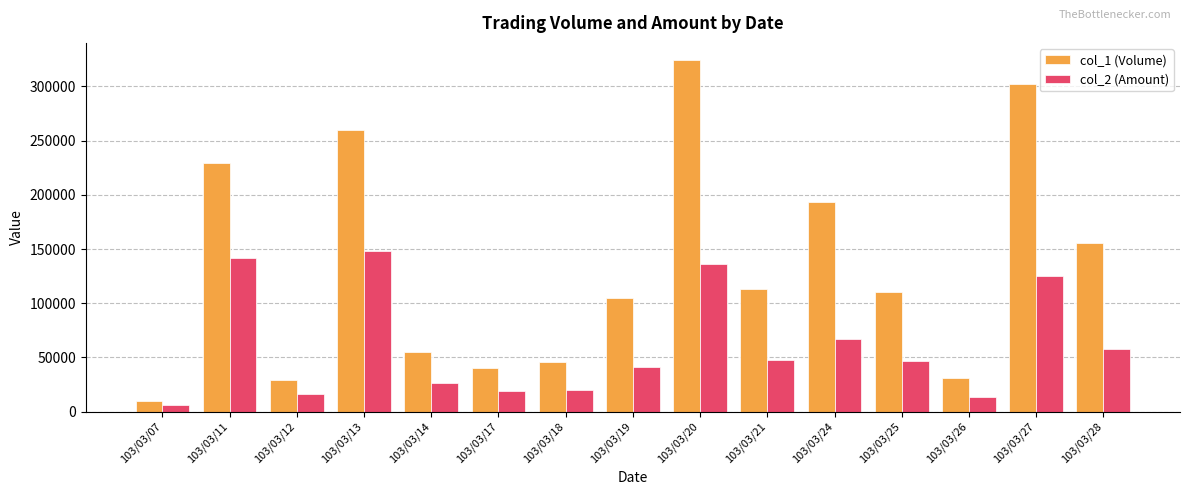

What is the sum of all col_1 (Volume) values?

2003000